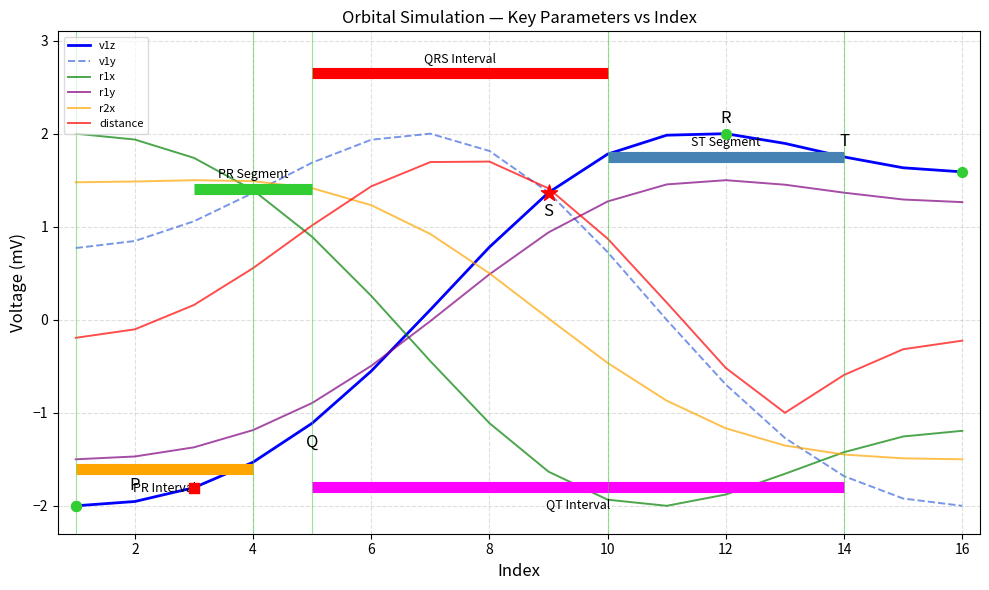

What are all the series names shown in the legend?

v1z, v1y, r1x, r1y, r2x, distance